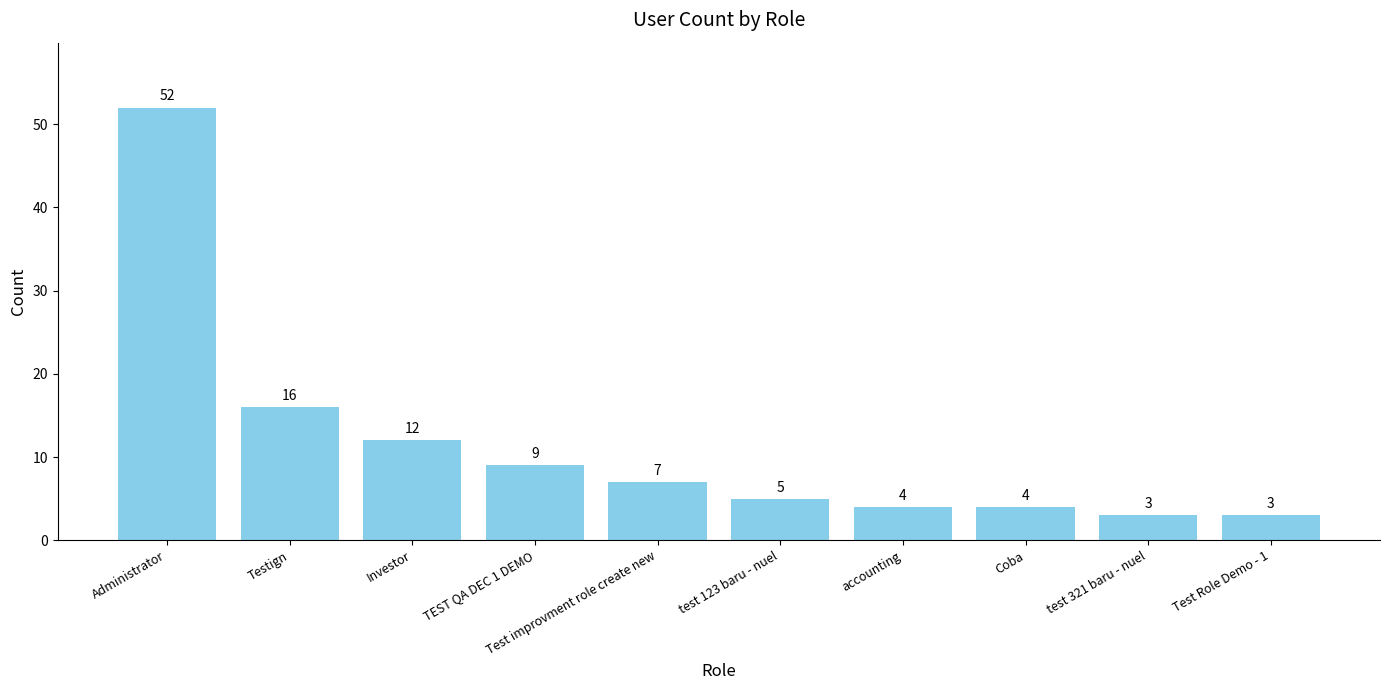

At which label is the value closest to 27?

Testign